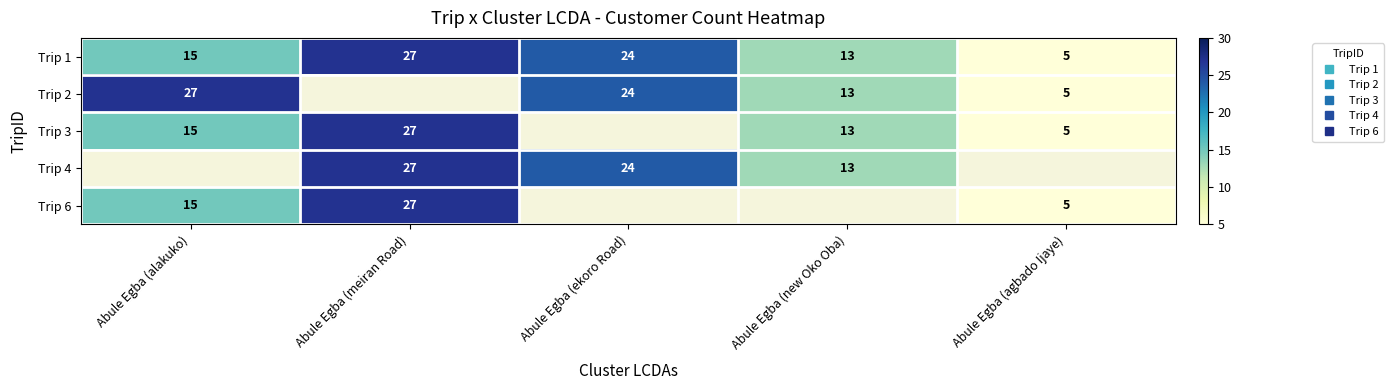

Count the number of categories in the chart.

5